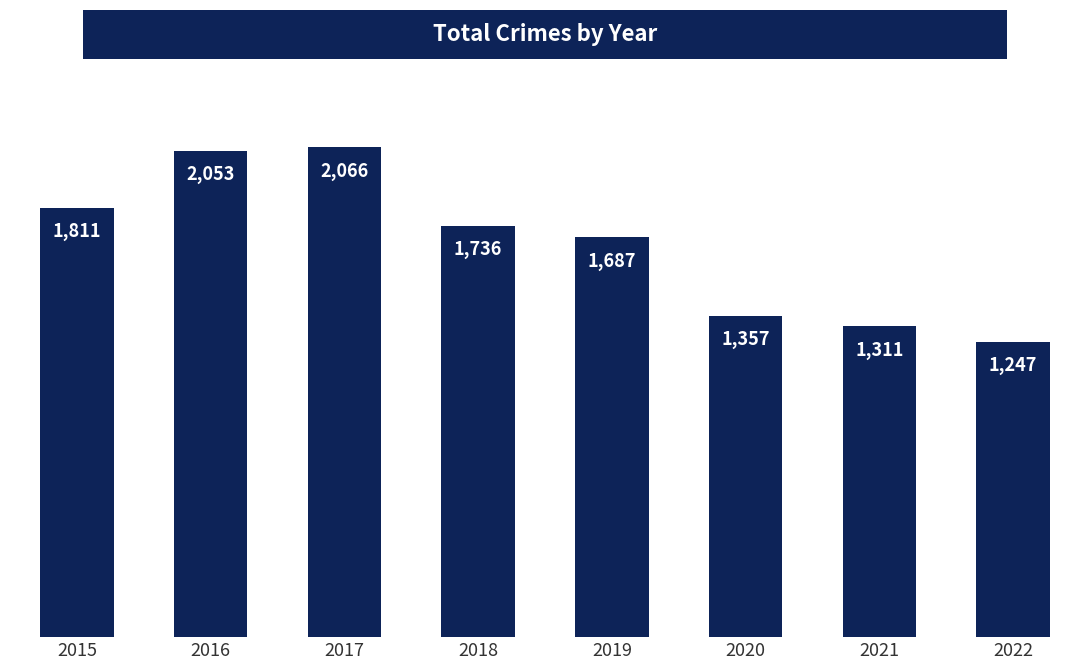

How many data points are less than 1736?

4